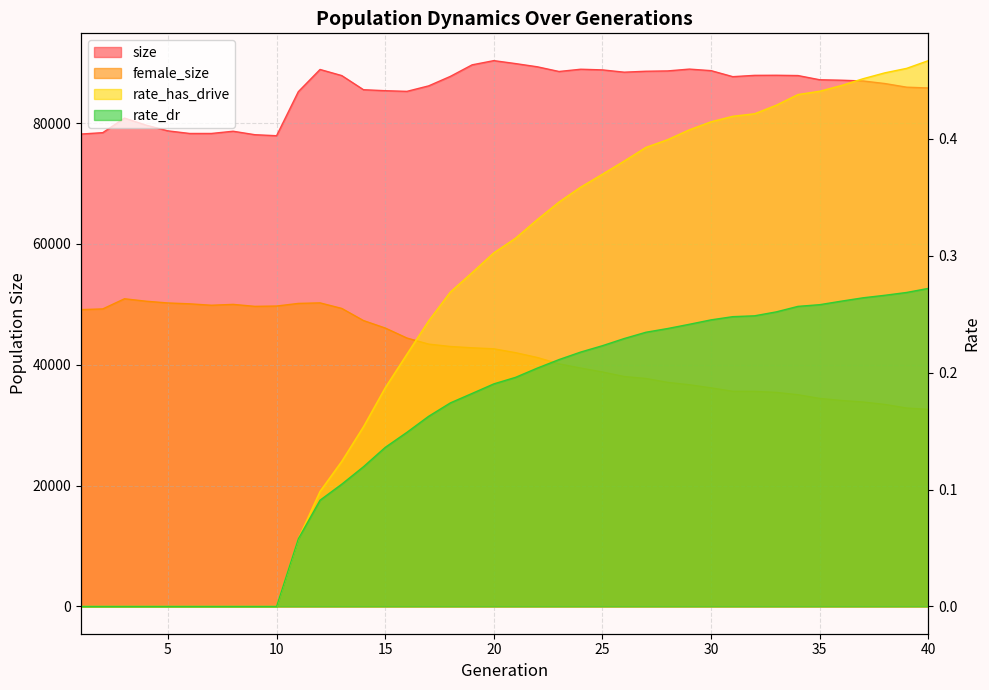

Where is female_size nearest to the value 41773?

21